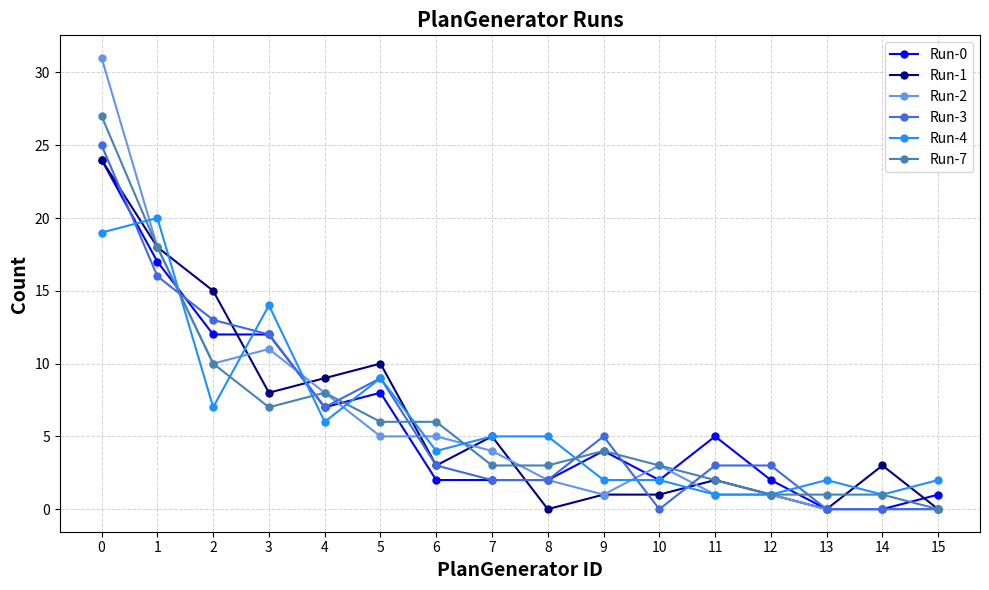

At which category does Run-4 reach its first local valley?

2